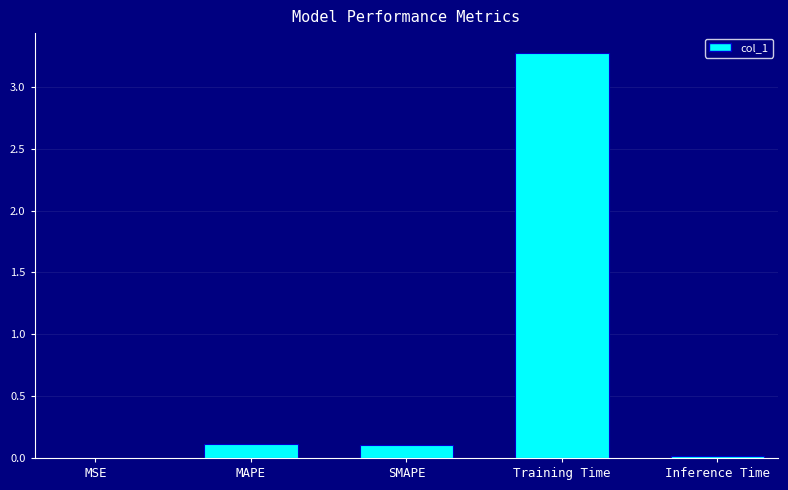

The value at MAPE is 0.1. True or false?

True